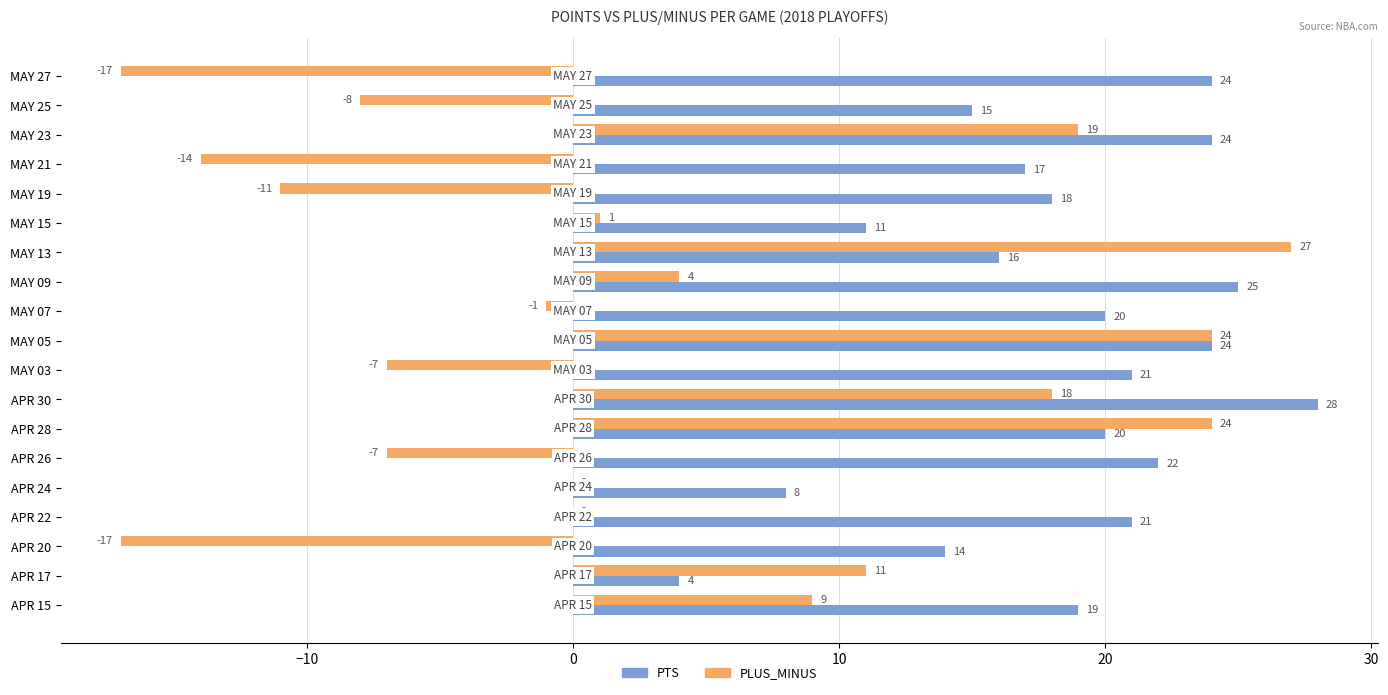

What value does the PLUS_MINUS series have at APR 17?

11